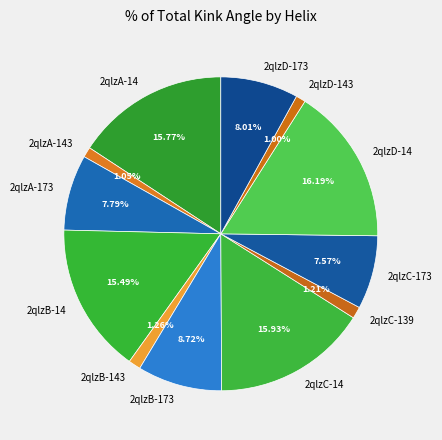

What is the ratio of the value at 2qlzD-14 to the value at 2qlzA-173?

2.1